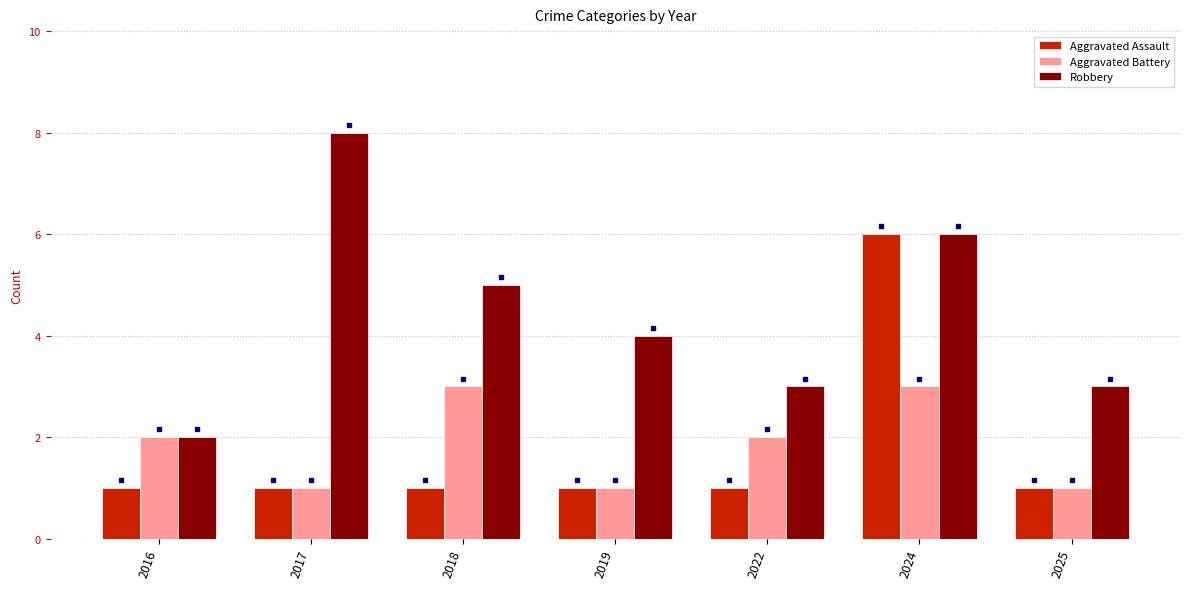

Where is Robbery nearest to the value 5?

2018